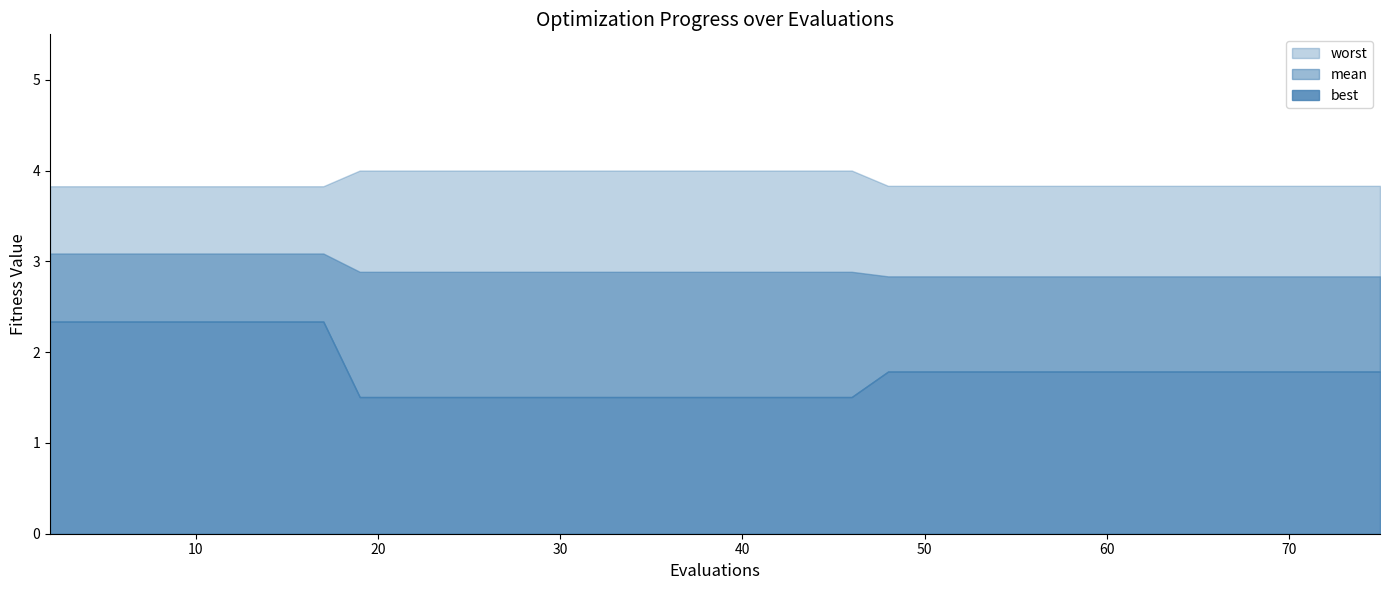

At 69, list the series in order from smallest to largest.

best, mean, worst